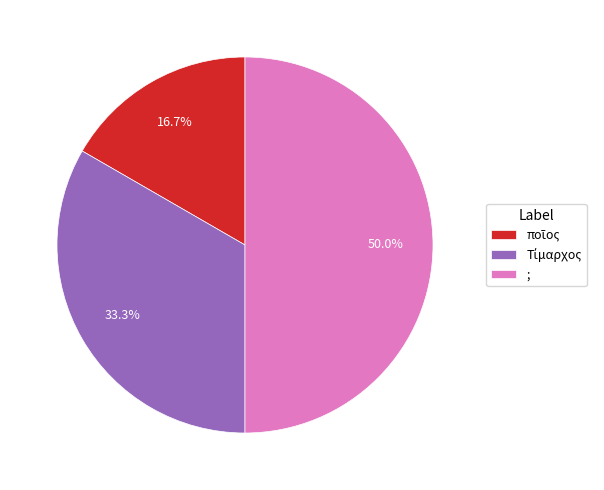

What percentage is the ; slice, to the nearest percent?

50%